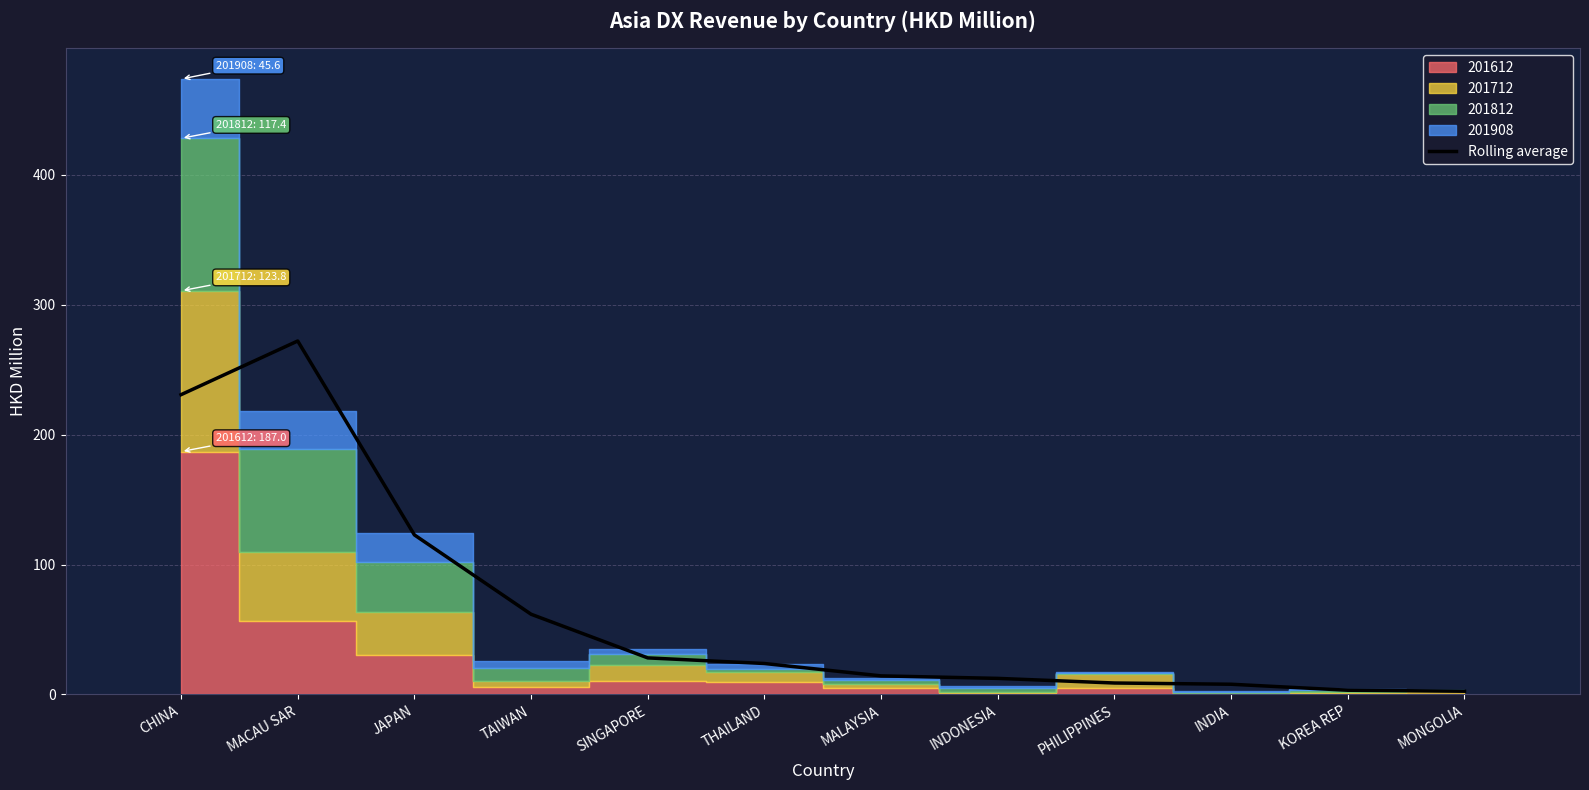

What is the label of the 4th bar from the right?

PHILIPPINES